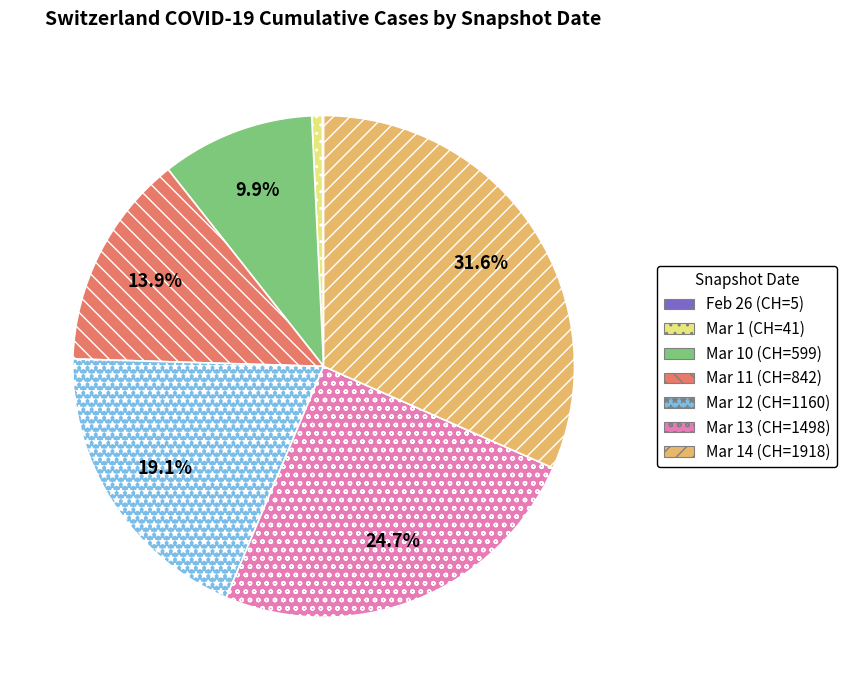

Does any single category account for the majority?

No